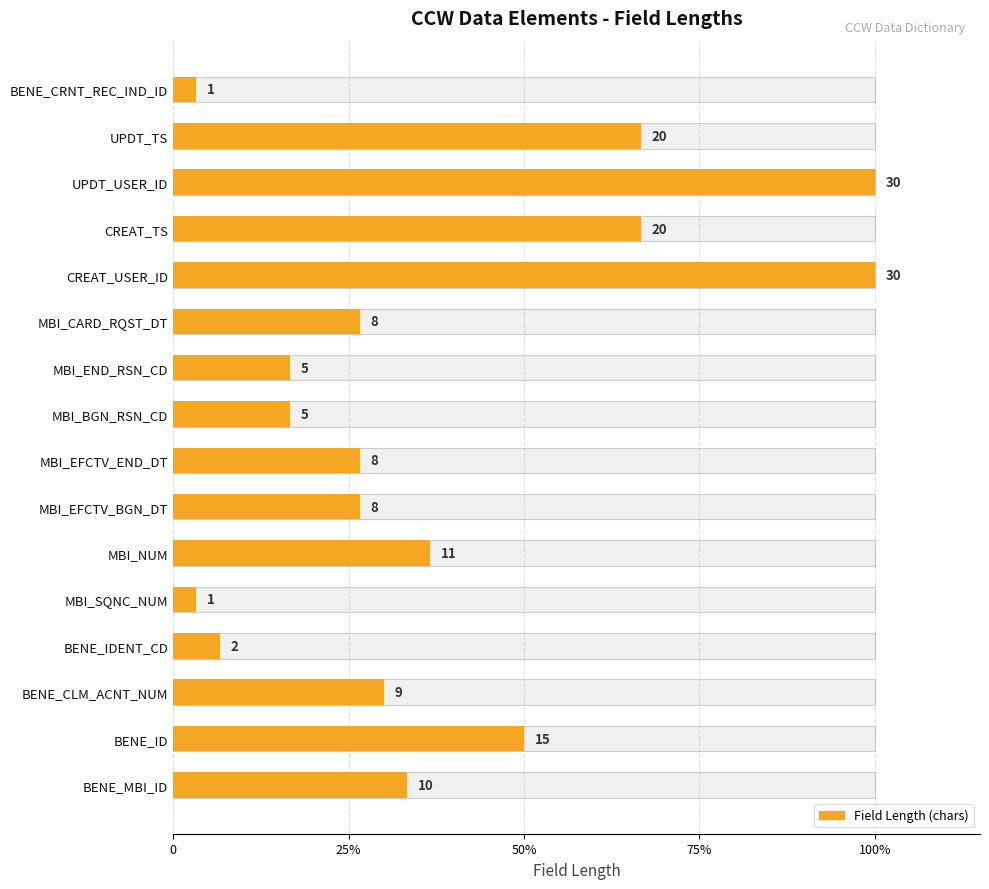

Is it true that the value at UPDT_TS is 66.7?

True